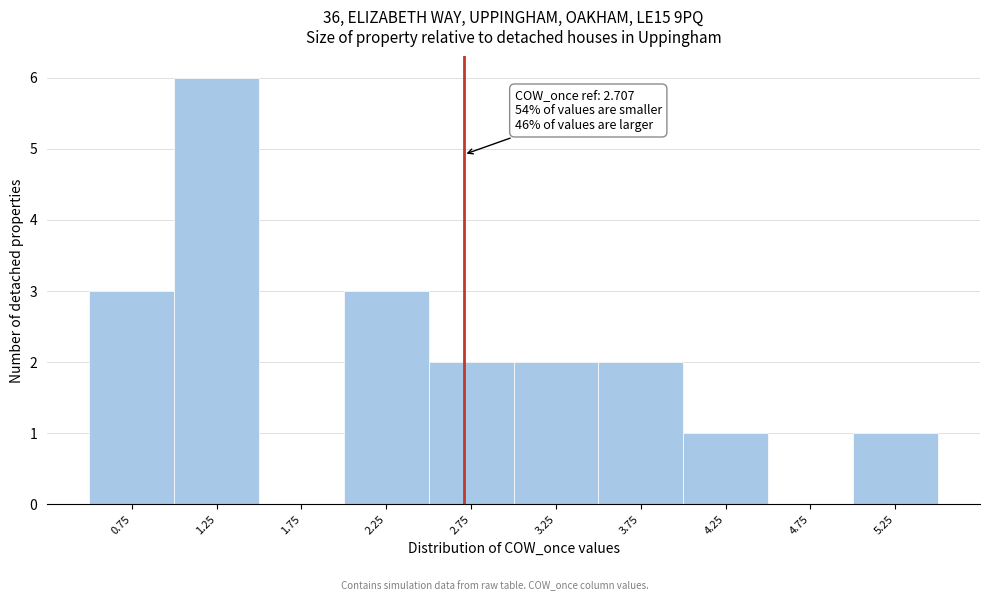

Which range on the x-axis has the tallest bar?

1.0 to 1.5